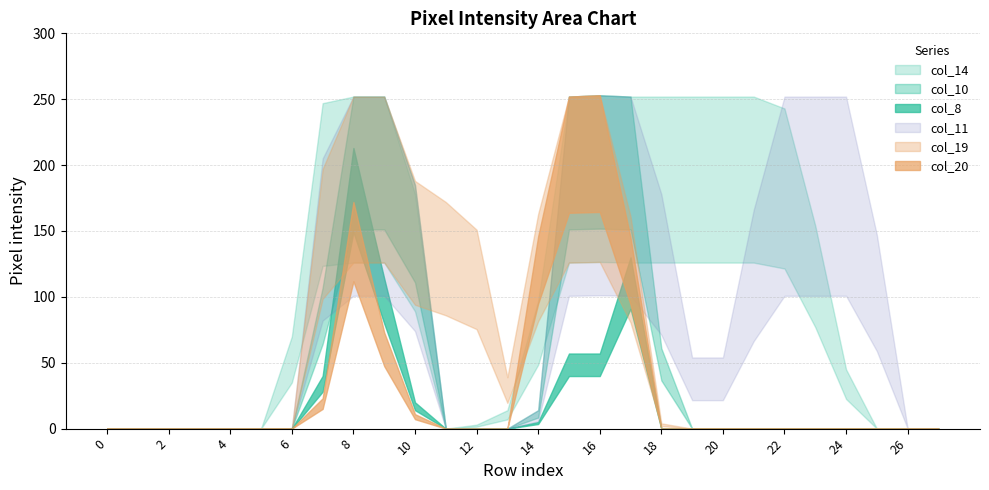

Which category has the highest value in the col_8 series?

8